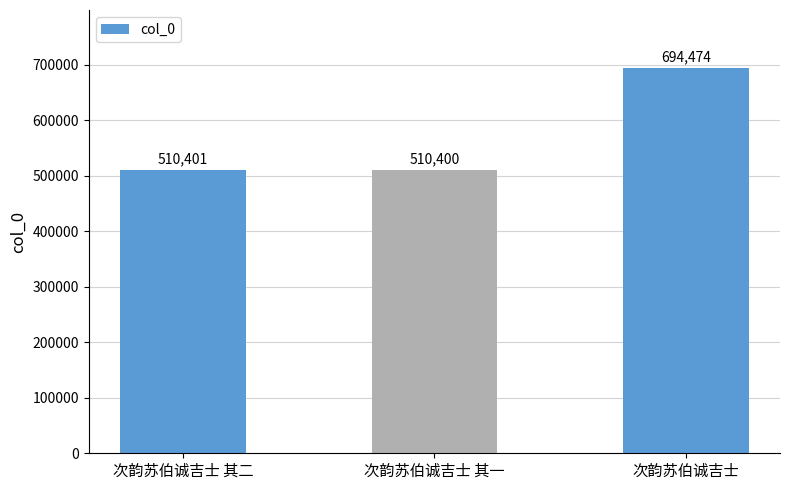

Approximately how many times larger is the value at 次韵苏伯诚吉士 其一 compared to 次韵苏伯诚吉士 其二?

1.0